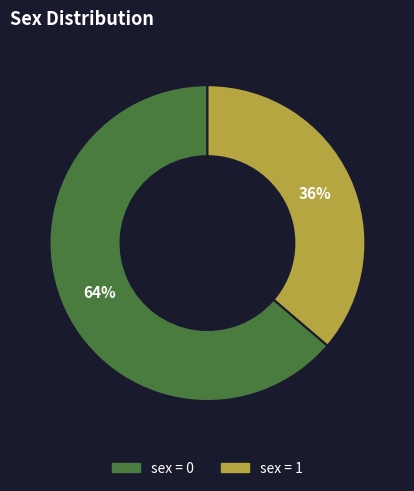

How many slices are in this pie chart?

2